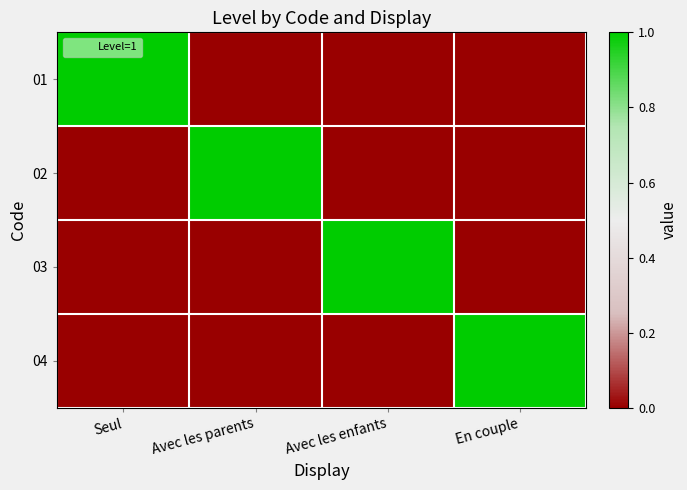

Which series changed the most between Avec les enfants and En couple?

03